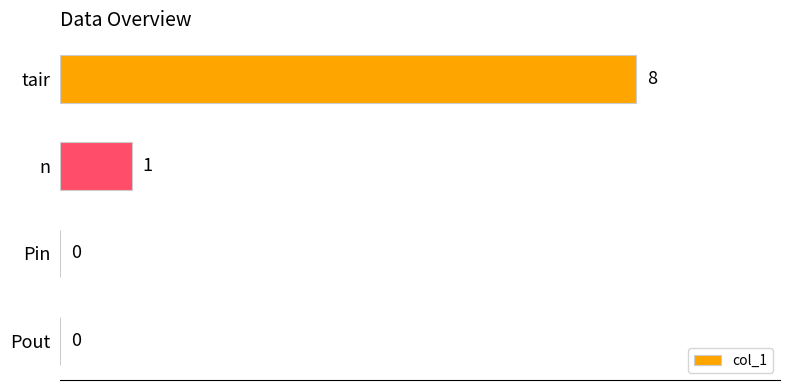

Are the bars horizontal?

Yes